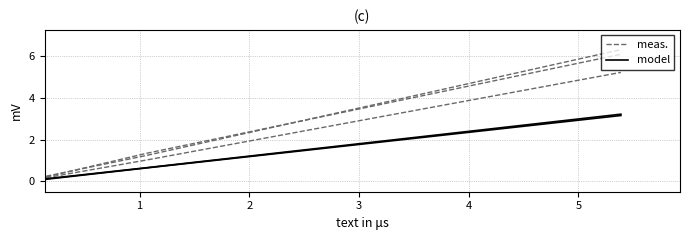

Between 2 and 0, which is larger?

2